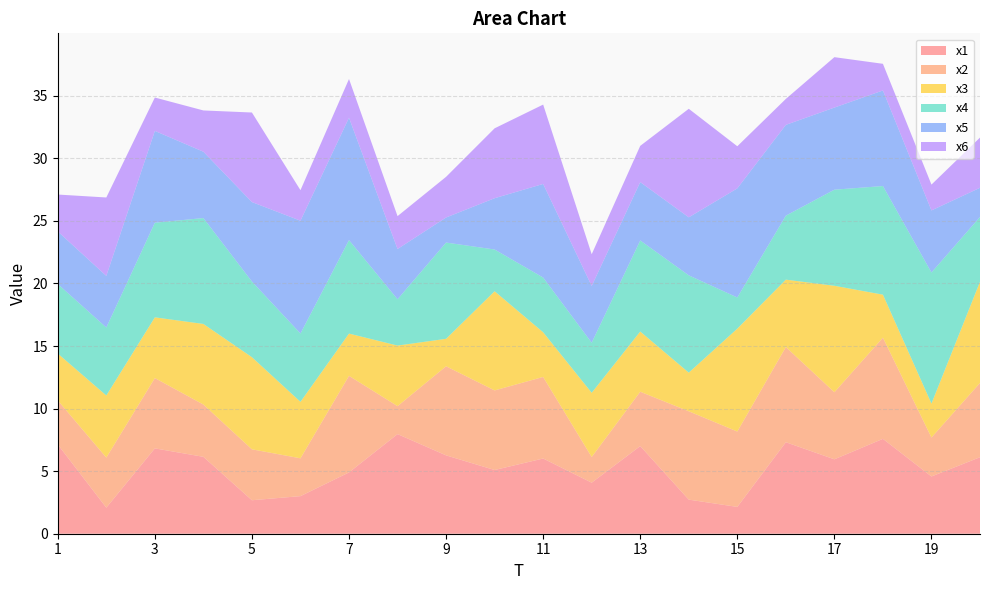

Reading left to right, list all the values displayed in this chart.

x1: 1=7.1	2=2.1	3=6.8	4=6.1	5=2.7	6=3.0	7=4.9	8=8.0	9=6.3	10=5.1	11=6.0	12=4.1	13=7.0	14=2.7	15=2.1	16=7.3	17=5.9	18=7.6	19=4.6	20=6.1
x2: 1=3.5	2=4.0	3=5.6	4=4.2	5=4.1	6=3.0	7=7.7	8=2.2	9=7.1	10=6.4	11=6.5	12=2.1	13=4.3	14=7.1	15=6.0	16=7.6	17=5.4	18=8.1	19=3.1	20=5.9
x3: 1=3.7	2=5.0	3=4.9	4=6.4	5=7.4	6=4.5	7=3.4	8=4.8	9=2.2	10=7.9	11=3.6	12=5.1	13=4.8	14=3.1	15=8.2	16=5.4	17=8.5	18=3.4	19=2.7	20=8.1
x4: 1=5.6	2=5.4	3=7.6	4=8.5	5=6.0	6=5.5	7=7.5	8=3.7	9=7.7	10=3.3	11=4.4	12=4.0	13=7.3	14=7.8	15=2.5	16=5.1	17=7.7	18=8.7	19=10.5	20=5.2
x5: 1=4.2	2=4.1	3=7.3	4=5.3	5=6.4	6=9.0	7=9.8	8=4.0	9=2.0	10=4.1	11=7.5	12=4.5	13=4.7	14=4.6	15=8.7	16=7.3	17=6.6	18=7.6	19=5.0	20=2.3
x6: 1=2.9	2=6.3	3=2.7	4=3.3	5=7.2	6=2.4	7=3.1	8=2.6	9=3.2	10=5.6	11=6.3	12=2.5	13=2.9	14=8.7	15=3.4	16=2.1	17=4.0	18=2.1	19=2.1	20=4.0